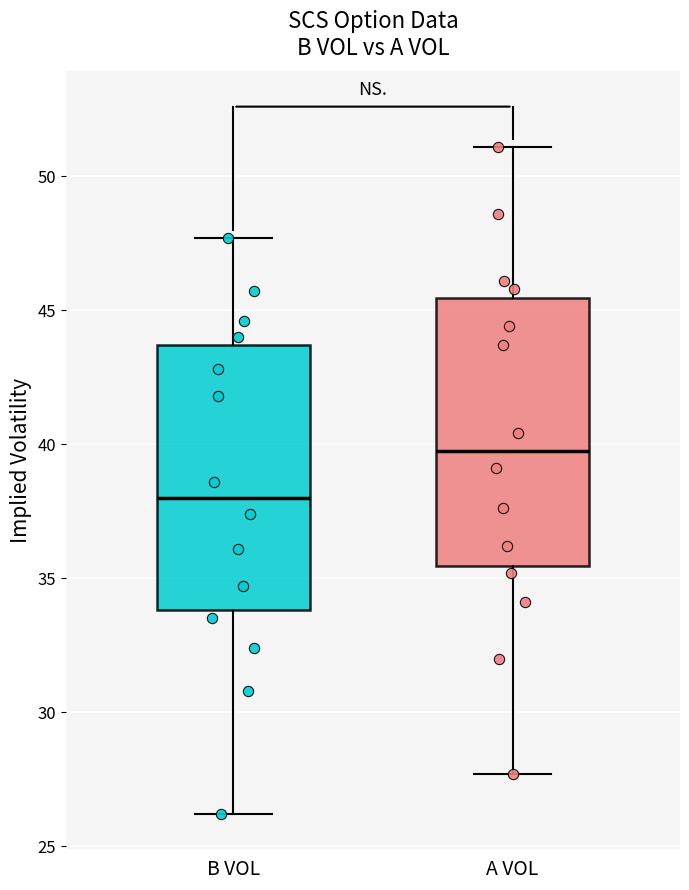

Where does the median line of the box for B VOL sit on the y-axis? The values are not printed on the chart, so give them approximately, as read against the axis.

38.0